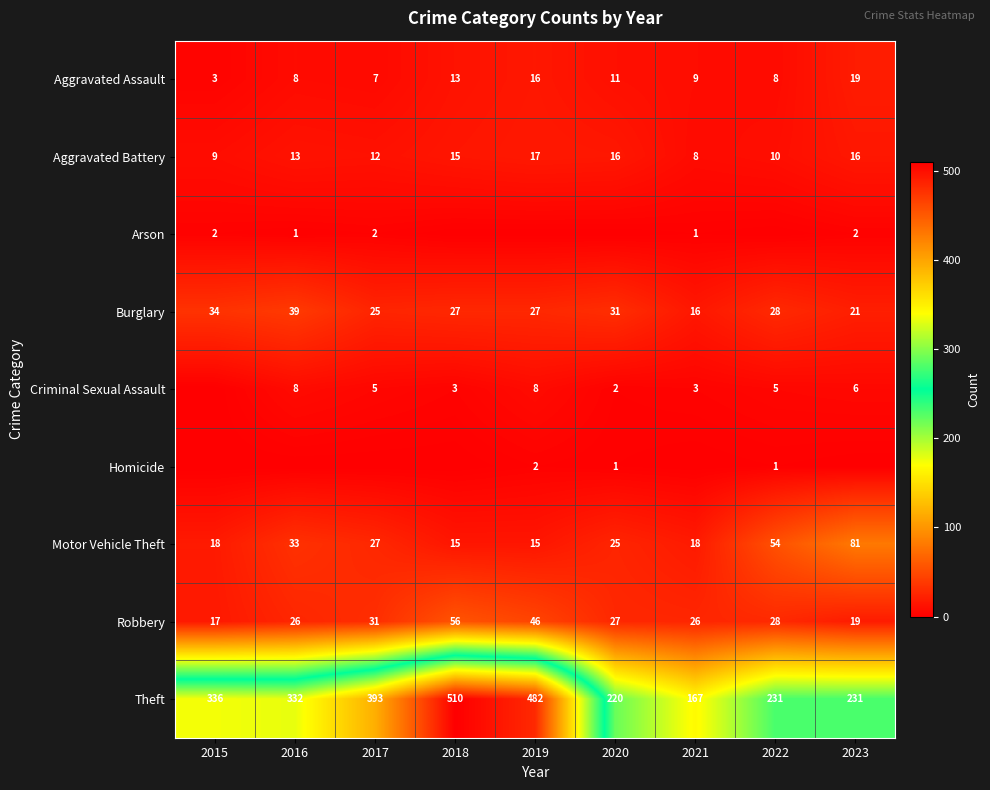

The Criminal Sexual Assault series shows 3 at 2018. True or false?

True